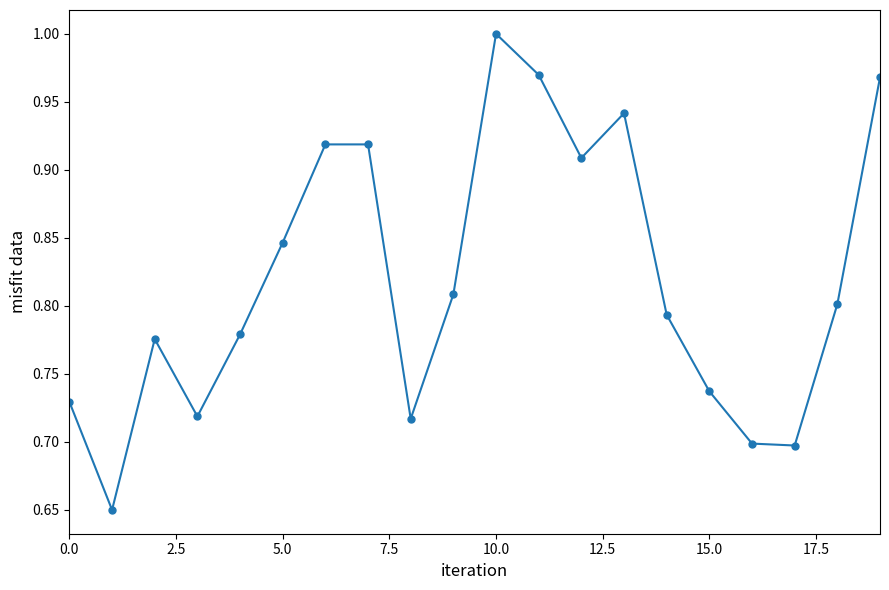

What is the difference between the maximum and second lowest values?

0.3